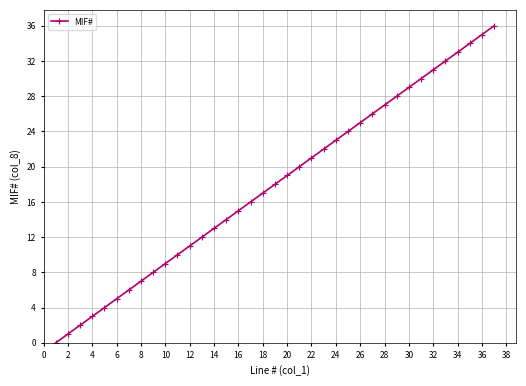

True or false: the data has more than 0 interior local peaks.

False